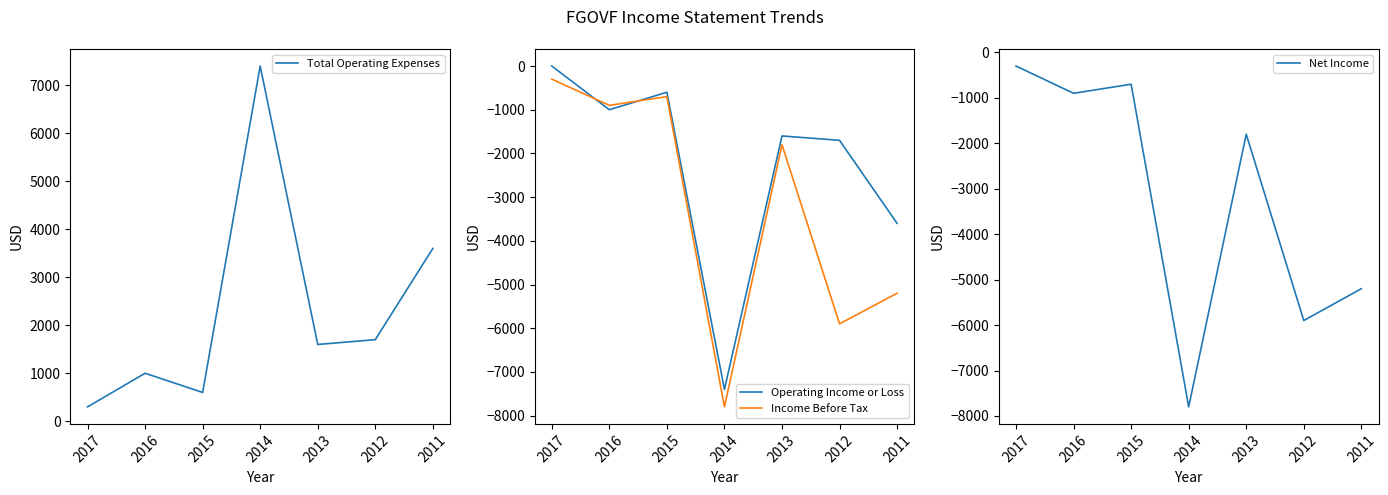

How many distinct data groups are displayed?

4